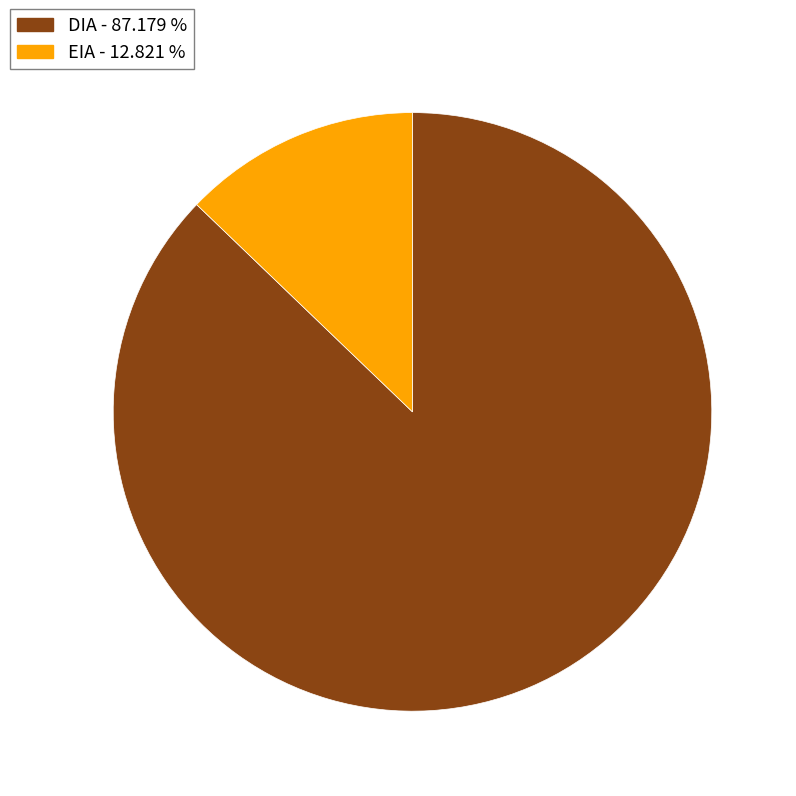

Do EIA and DIA together represent more than half of the pie?

Yes